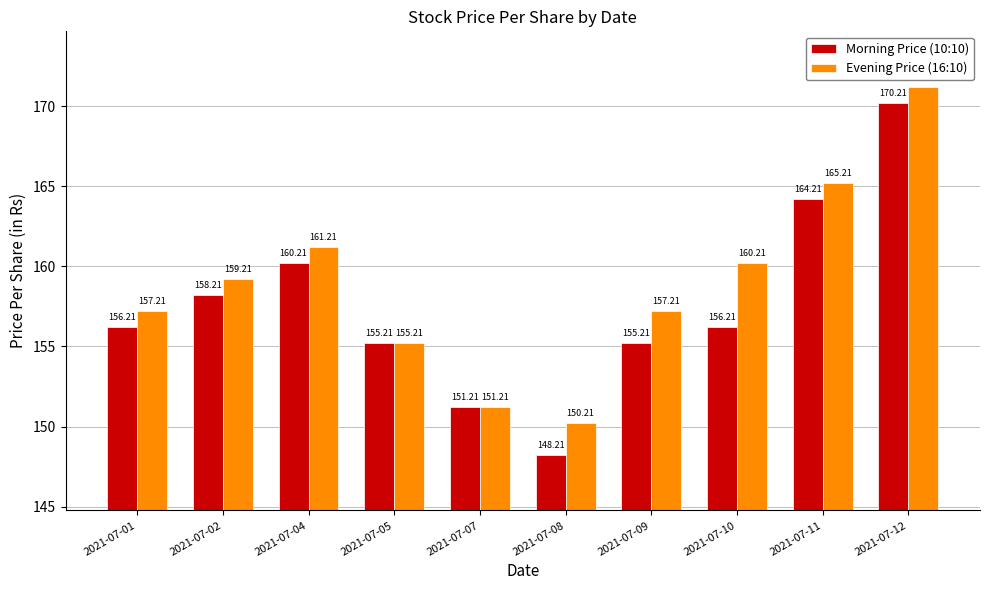

Reading right to left, list all the values displayed in this chart.

Morning Price (10:10): 170.2	164.2	156.2	155.2	148.2	151.2	155.2	160.2	158.2	156.2
Evening Price (16:10): 171.2	165.2	160.2	157.2	150.2	151.2	155.2	161.2	159.2	157.2